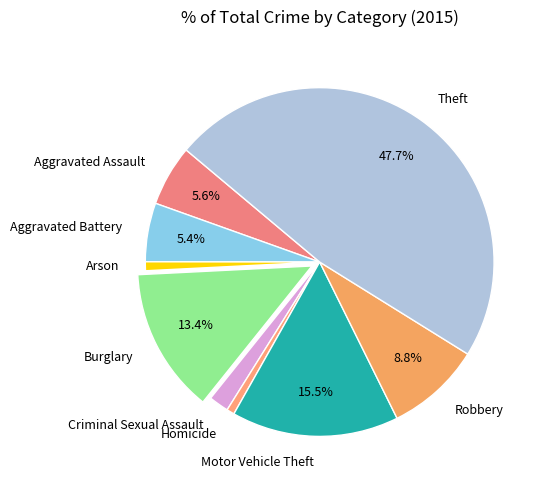

Between Aggravated Battery and Robbery, which is larger?

Robbery